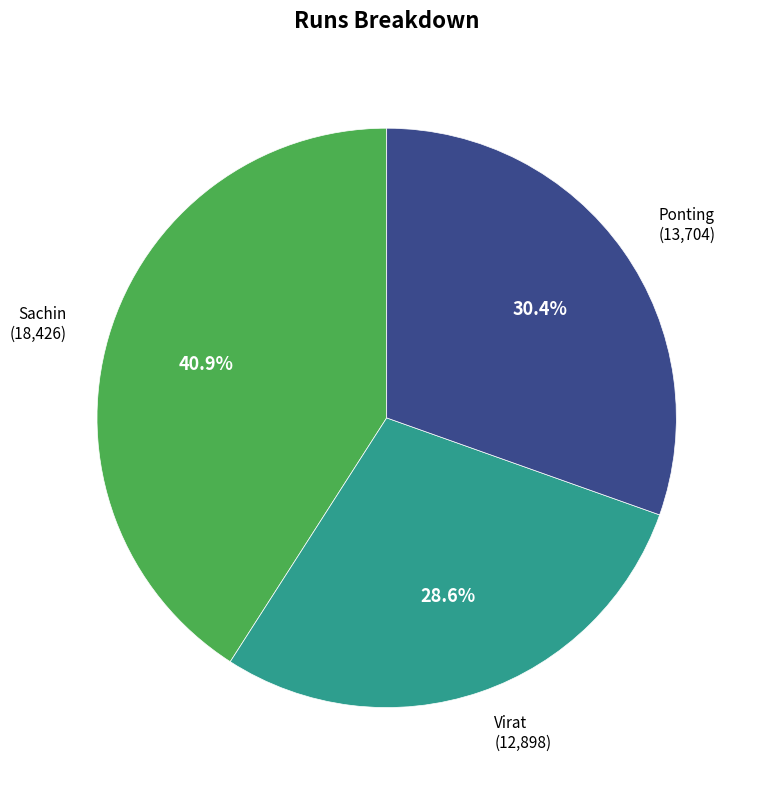

To the nearest percent, what is the difference between the largest and smallest slice percentages?

12%